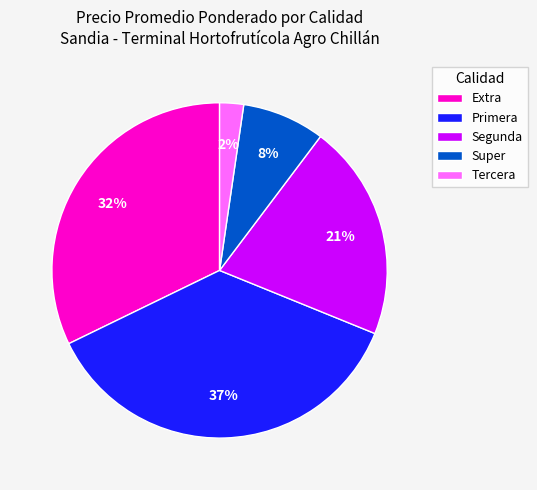

Count the number of slices in the pie.

5